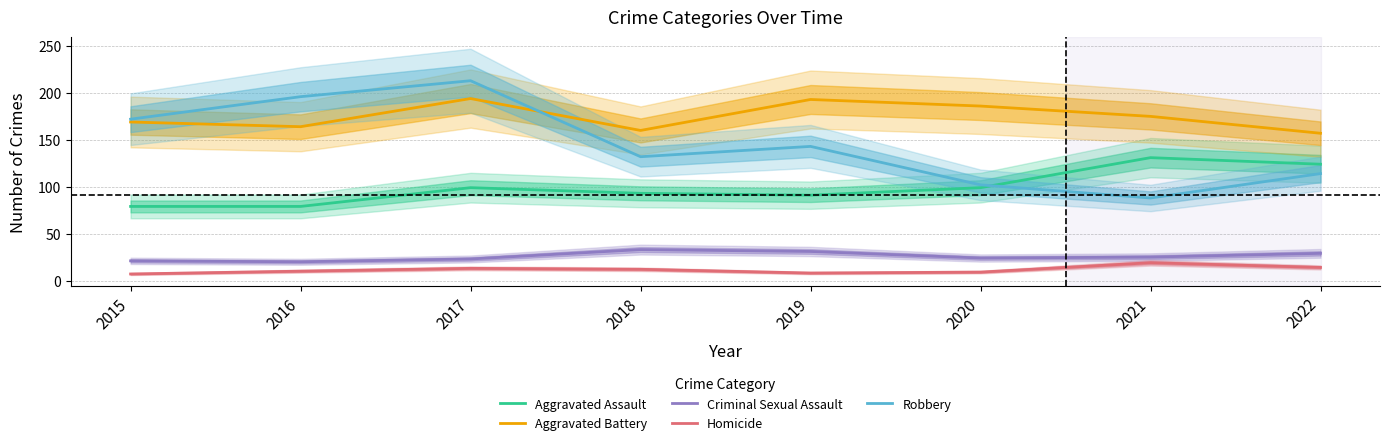

True or false: Aggravated Assault and Criminal Sexual Assault cross at least once.

False